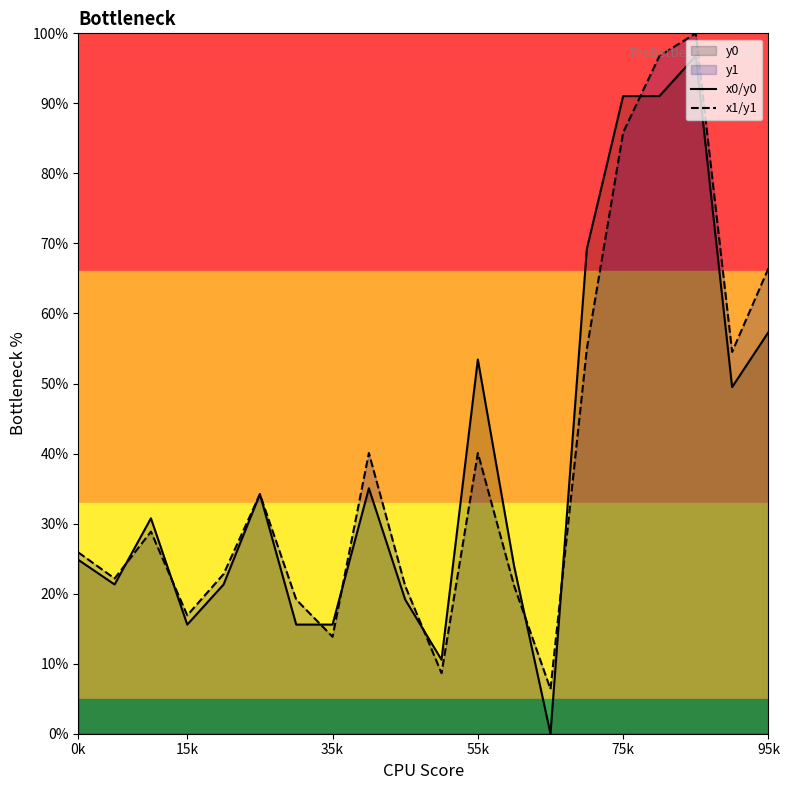

At which category is the sum across all series the highest?

17